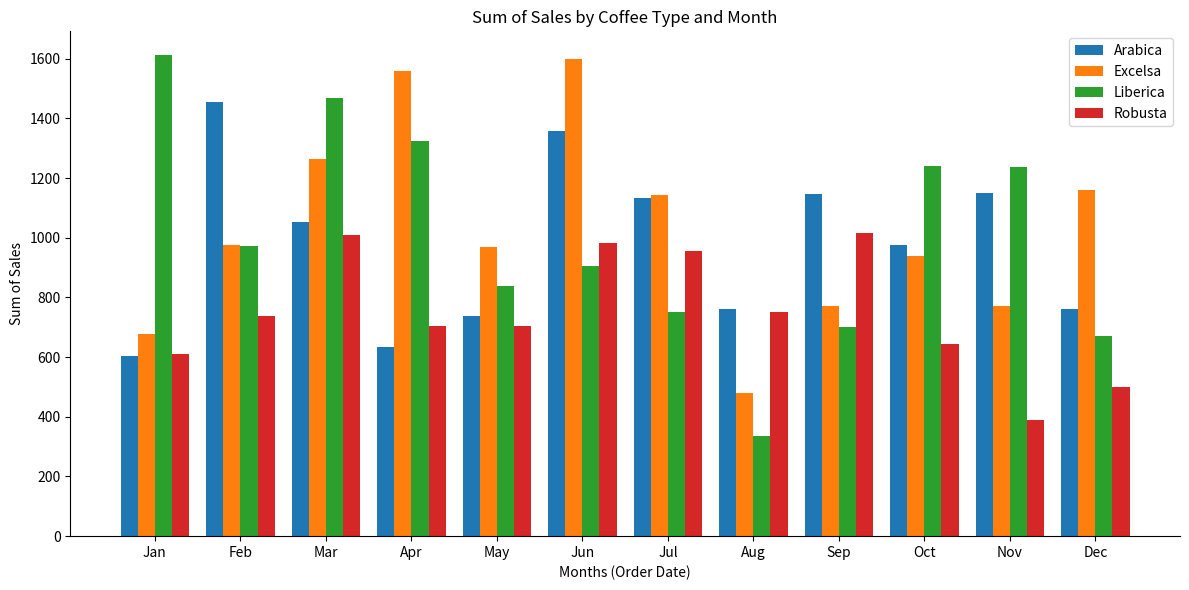

Does the chart contain stacked bars?

No